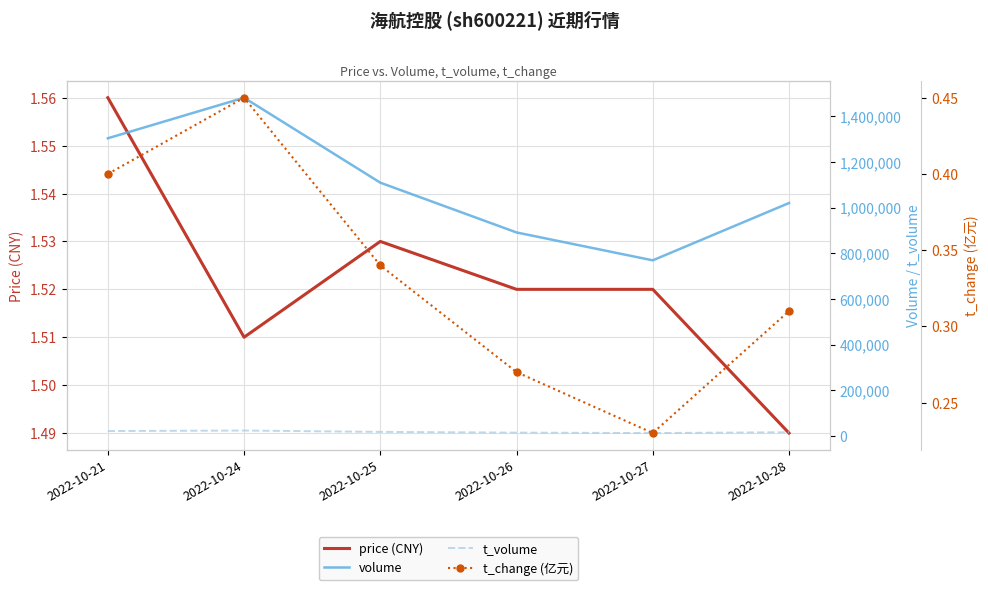

What is the value of the volume point at the 1st from the left?

1304364.0